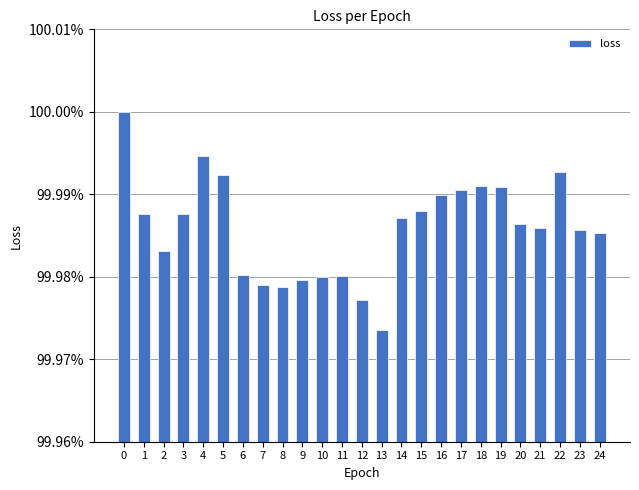

True or false: the data shows 100.0 at 7.

True